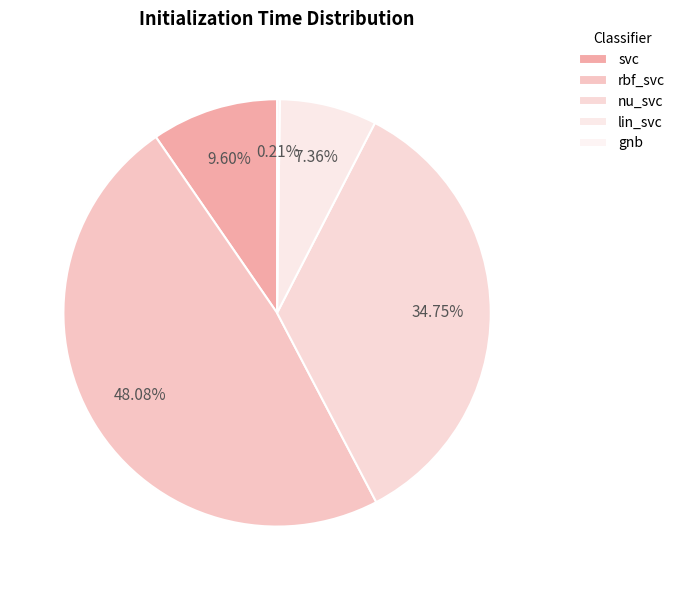

To the nearest percent, what is the difference between the largest and smallest slice percentages?

48%